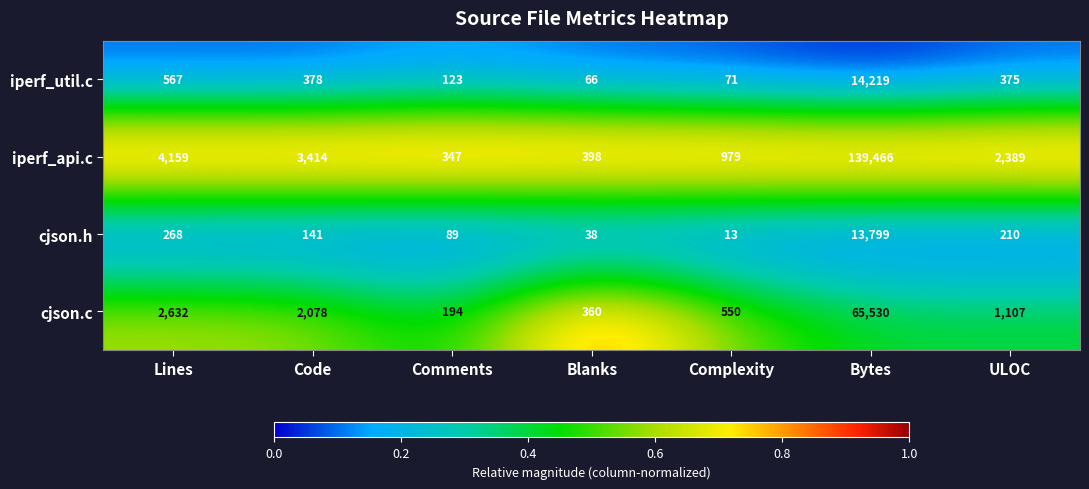

List the series in order of their peak value, highest first.

iperf_api.c, cjson.c, iperf_util.c, cjson.h